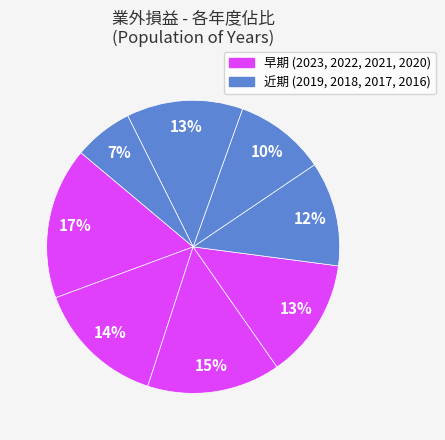

How many segments does this pie chart have?

8